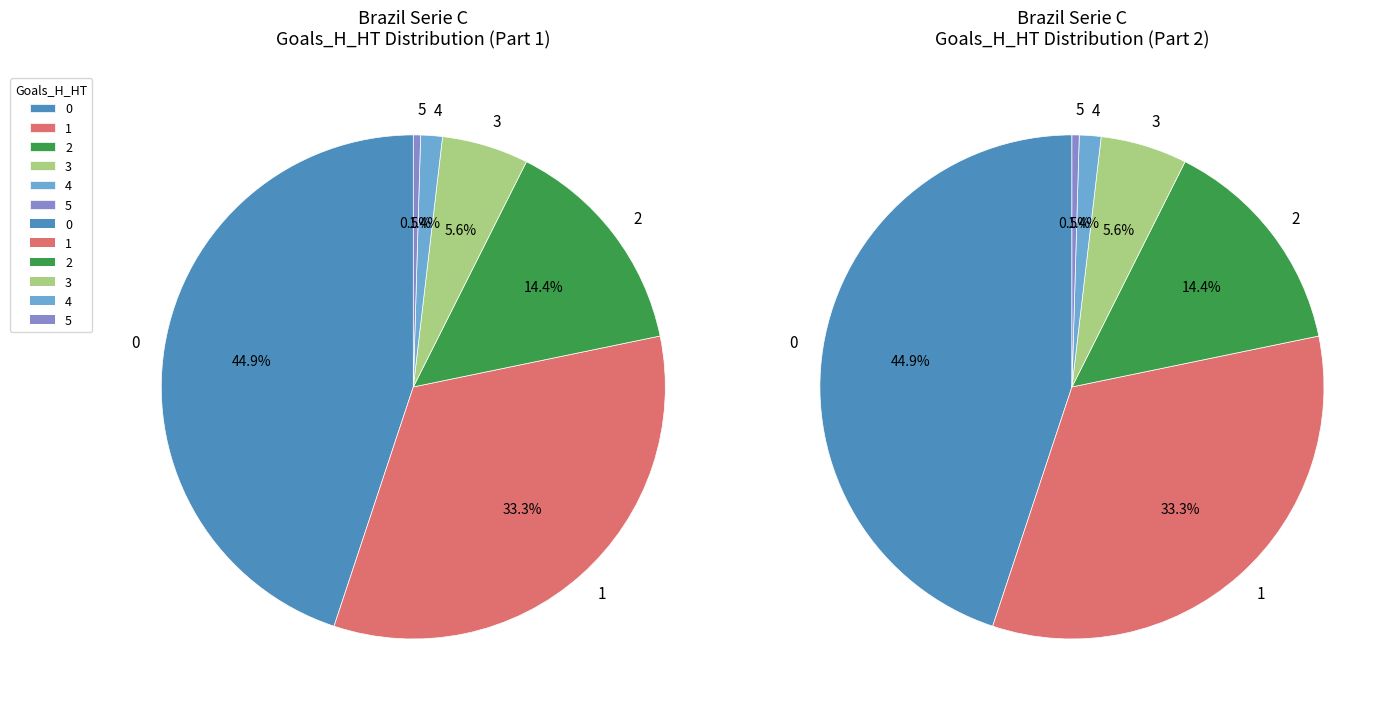

Combined, do 3 and 4 account for over 50%?

No